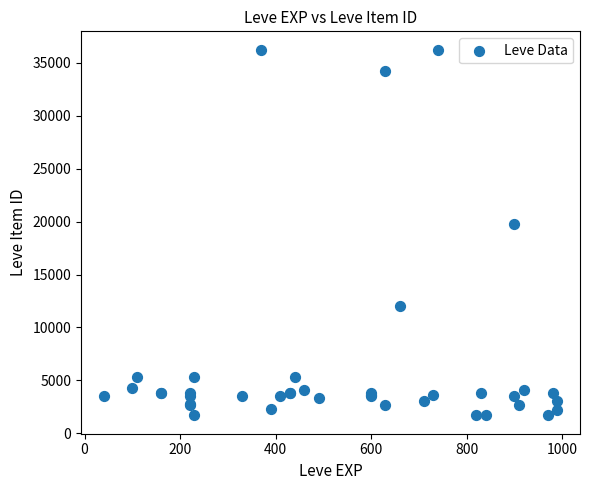

What Y value in the scatter plot is closest to 18967?

19744